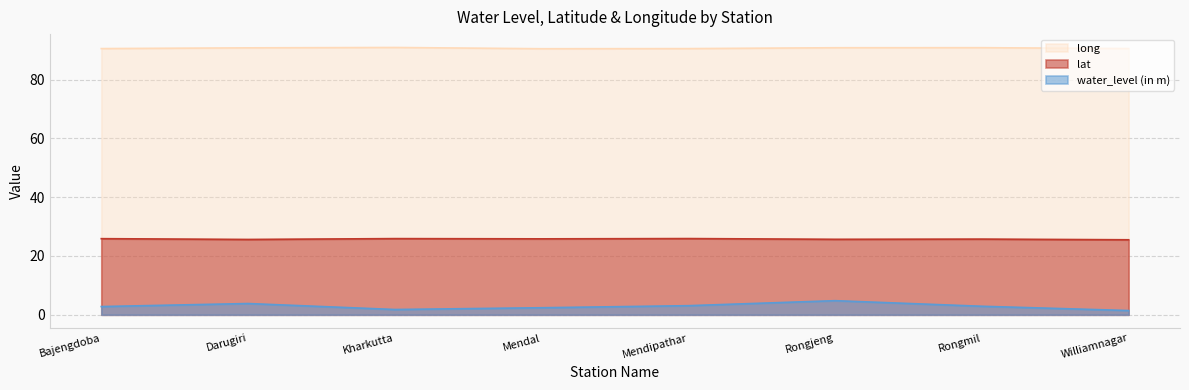

At which category is the sum across all series the highest?

Rongjeng